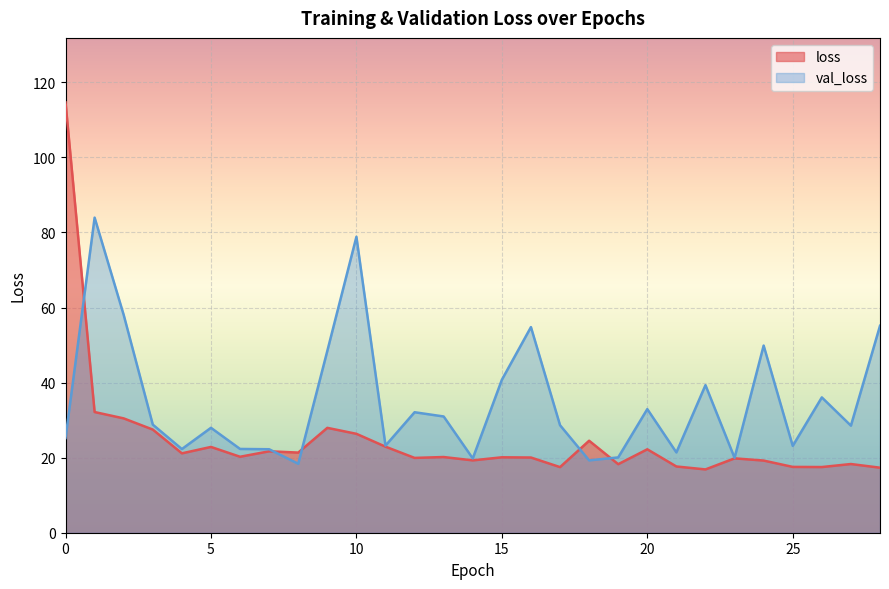

Does the chart display data point markers on the line(s)?

No